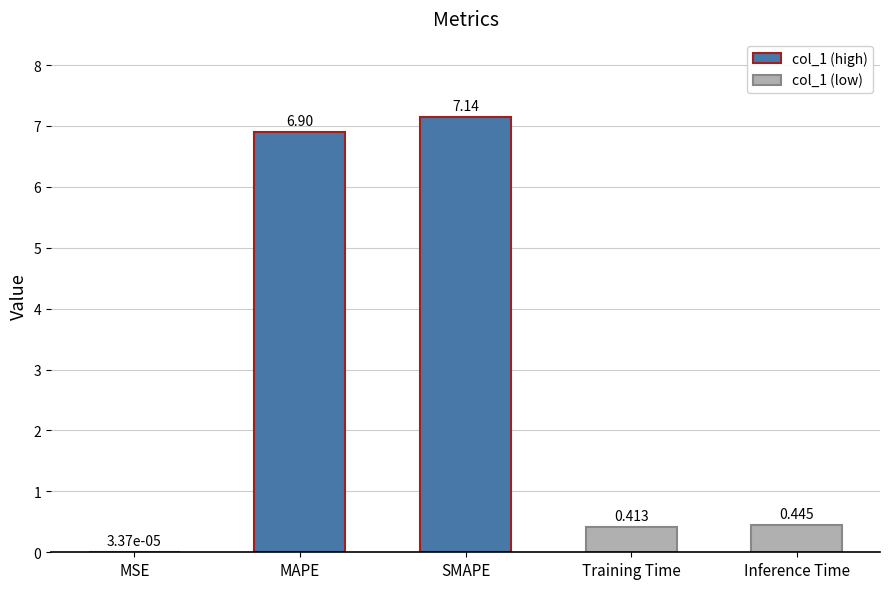

How many data points does each series have?

5